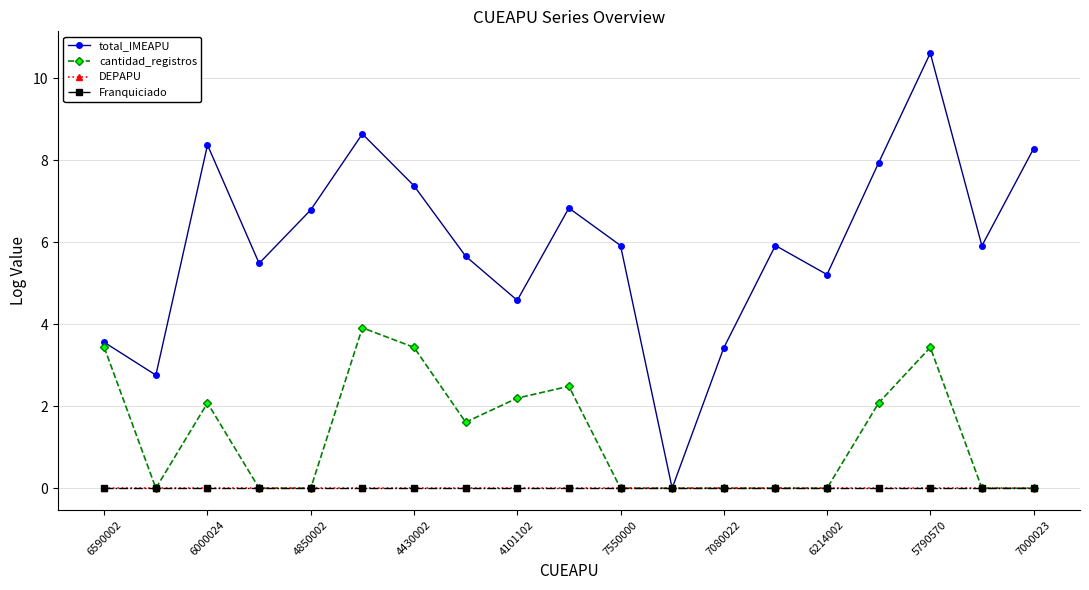

Is this an area chart (filled region under the line)?

No